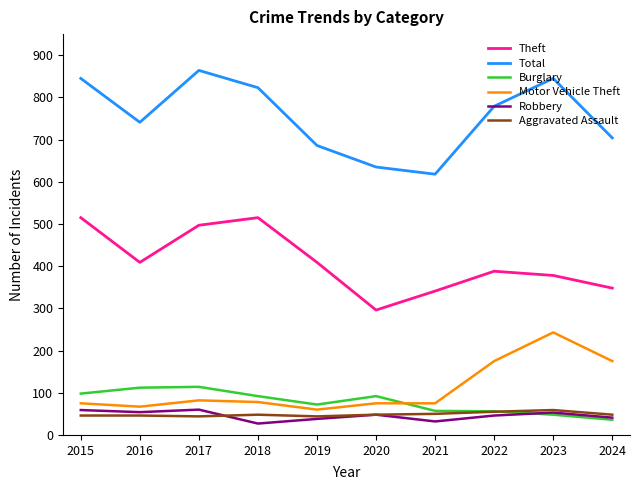

What is the maximum value shown in the chart?

864